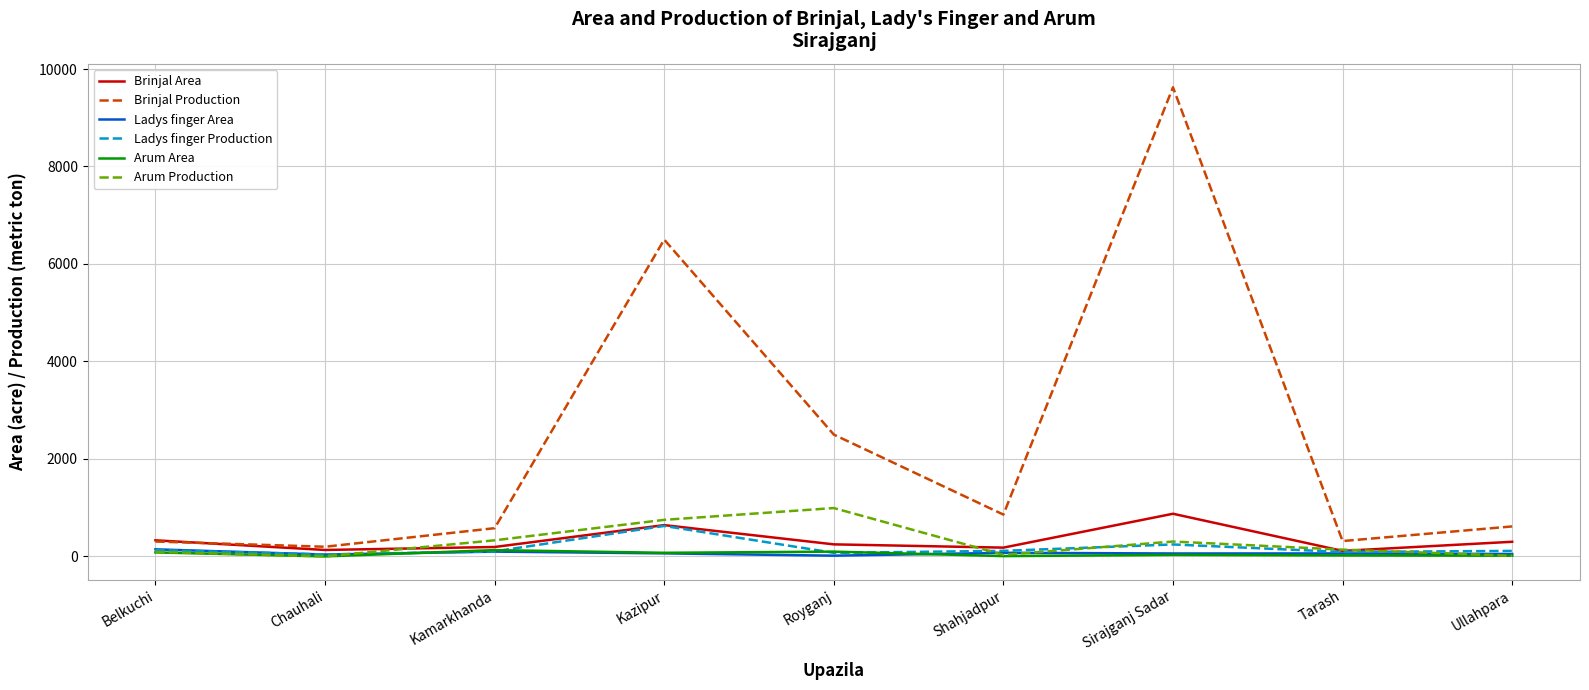

True or false: Arum Production has a value of 0 at Chauhali.

True